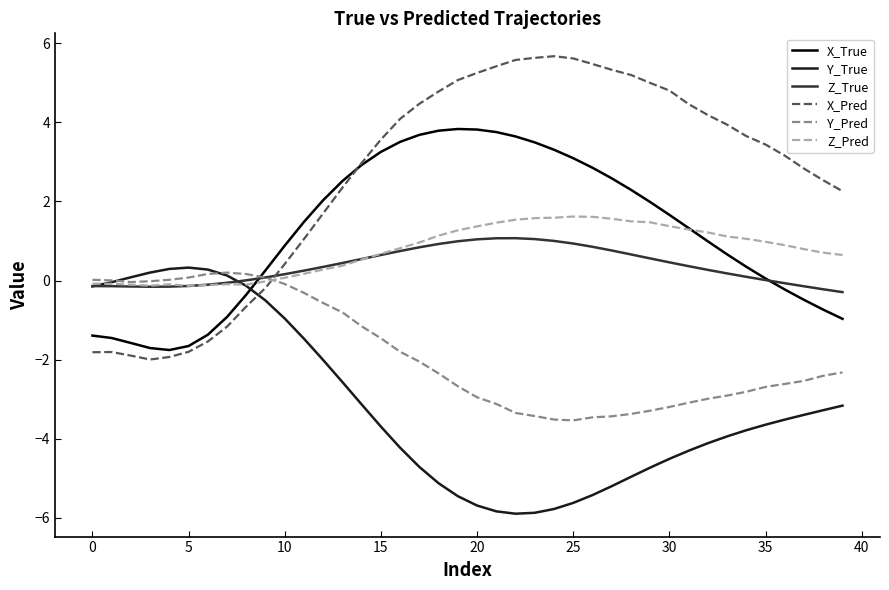

What is the maximum value shown in the chart?

5.7